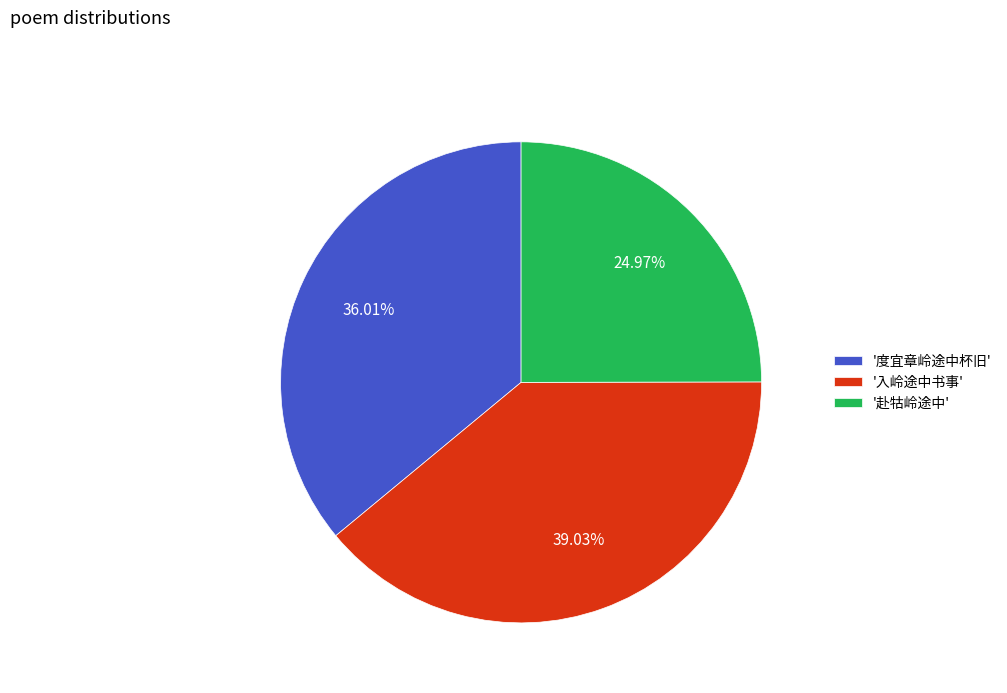

Which category has the biggest portion of the pie?

'入岭途中书事'